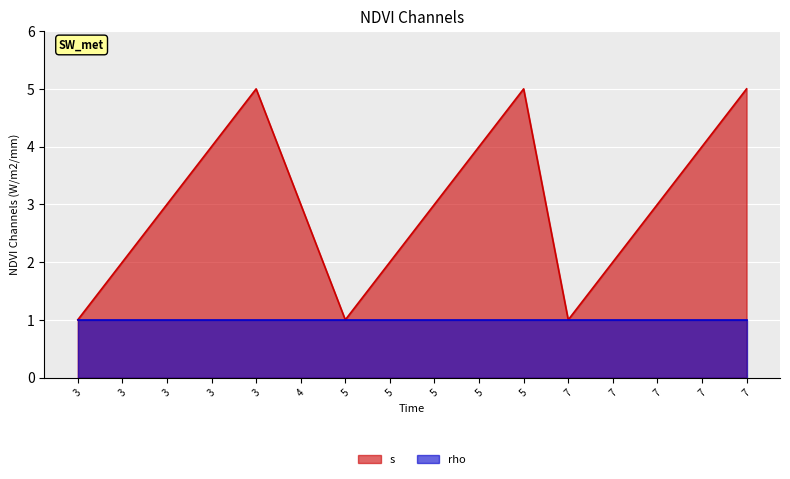

Reading right to left, extract all data points from this chart.

s_line: 5	4	3	2	1	5	4	3	2	1	3	5	4	3	2	1
rho_line: 1	1	1	1	1	1	1	1	1	1	1	1	1	1	1	1